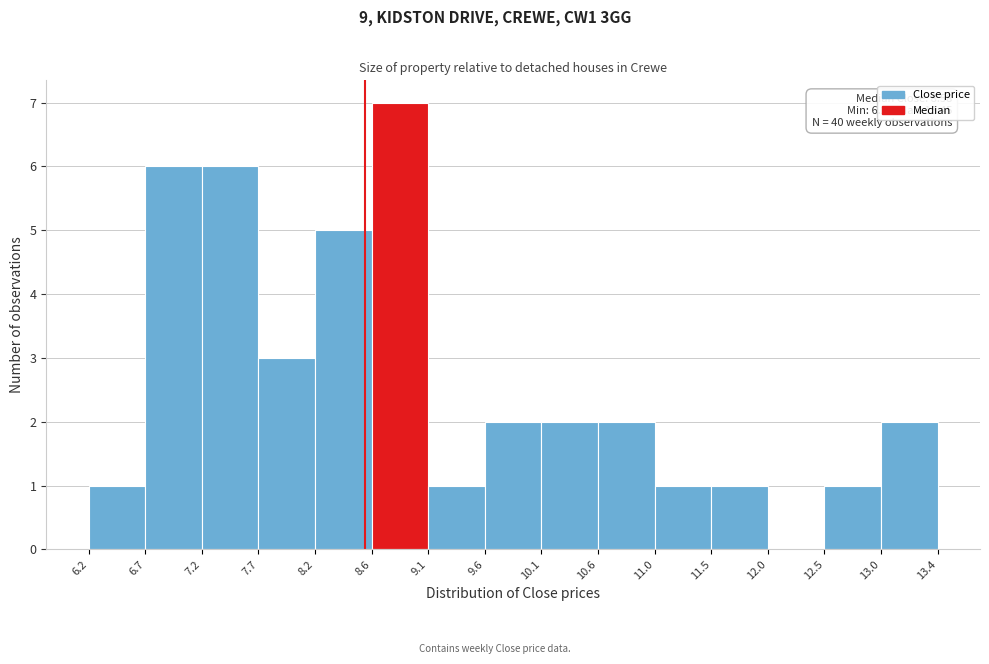

Which range on the x-axis has the tallest bar?

8.6 to 9.1